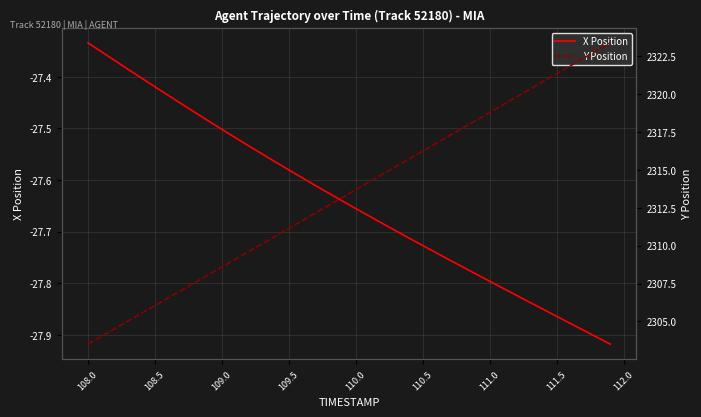

The value of X Position at 110.5 is -37.5. True or false?

False